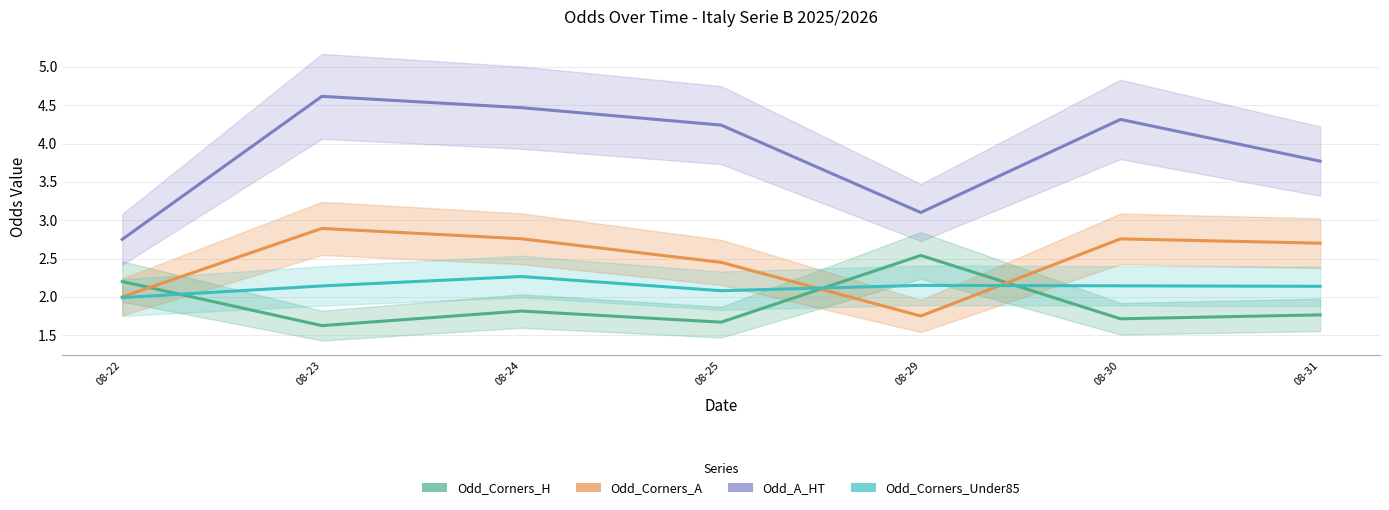

Rank the categories by Odd_A_HT value from lowest to highest.

08-22, 08-29, 08-31, 08-25, 08-30, 08-24, 08-23